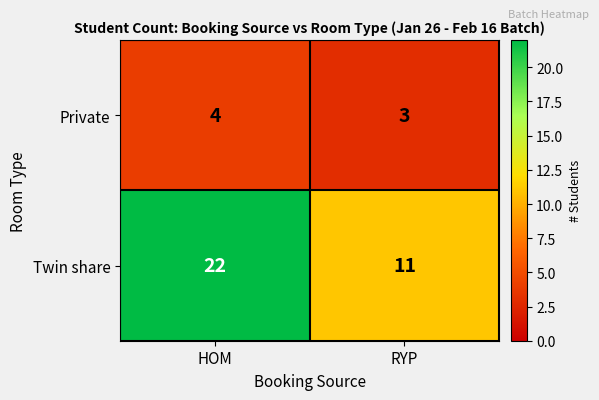

At which label does Private reach its peak?

HOM